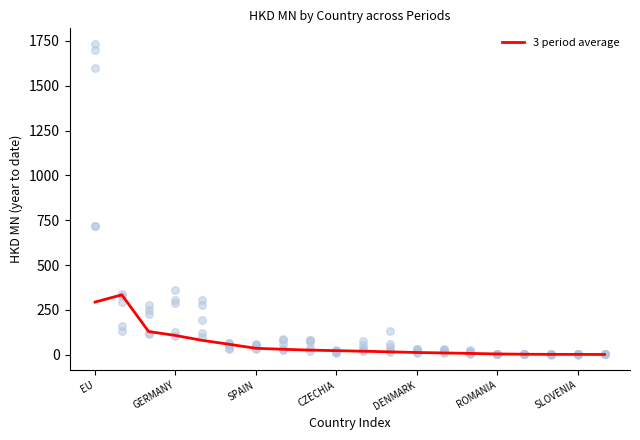

What is the change in value from 10 to 16?

-16.8